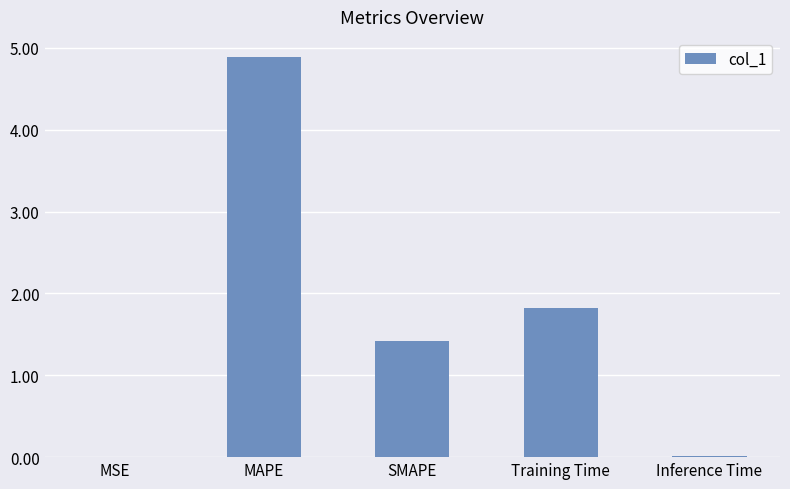

What is the approximate value at SMAPE?

1.4